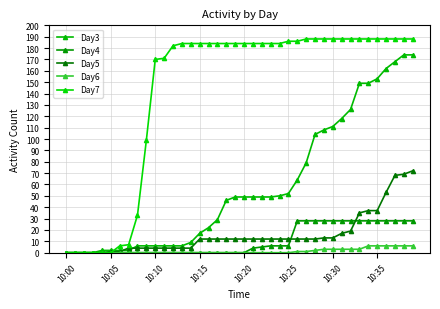

Which series has the widest spread of values?

Day7